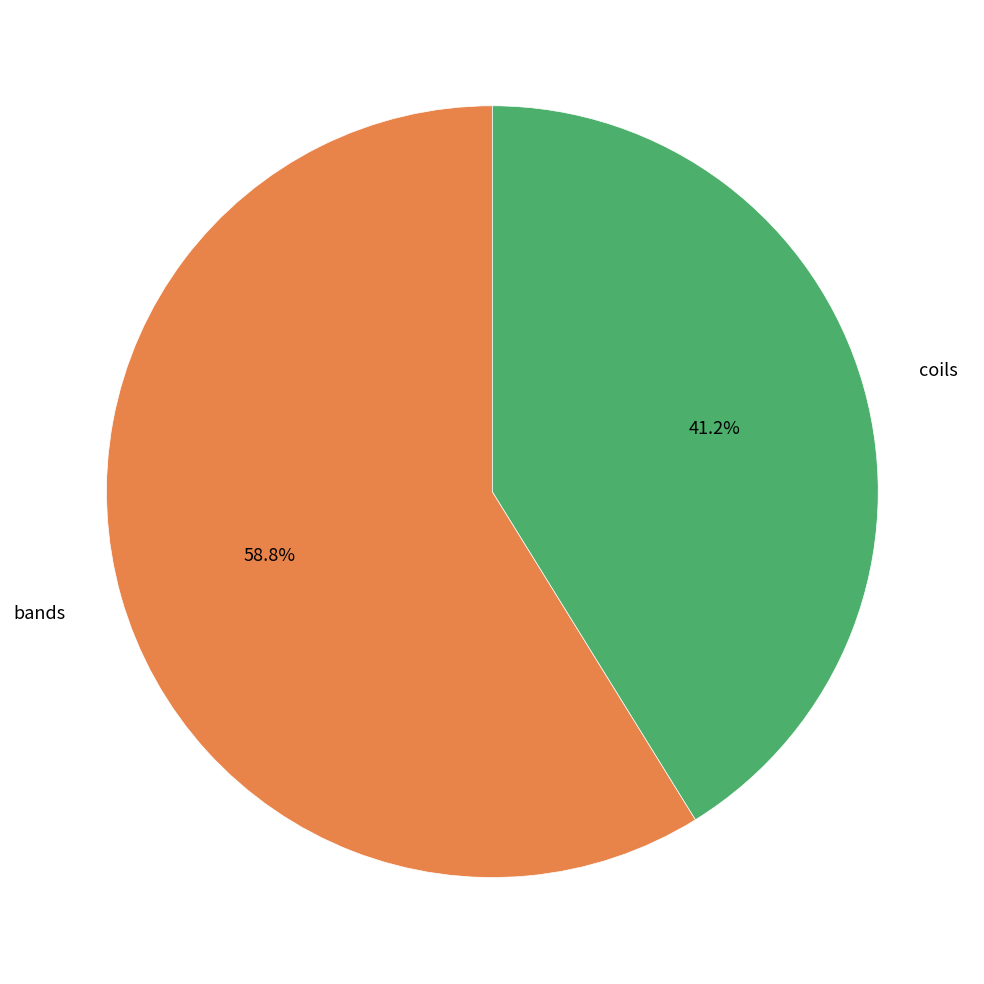

Which category has the biggest portion of the pie?

bands